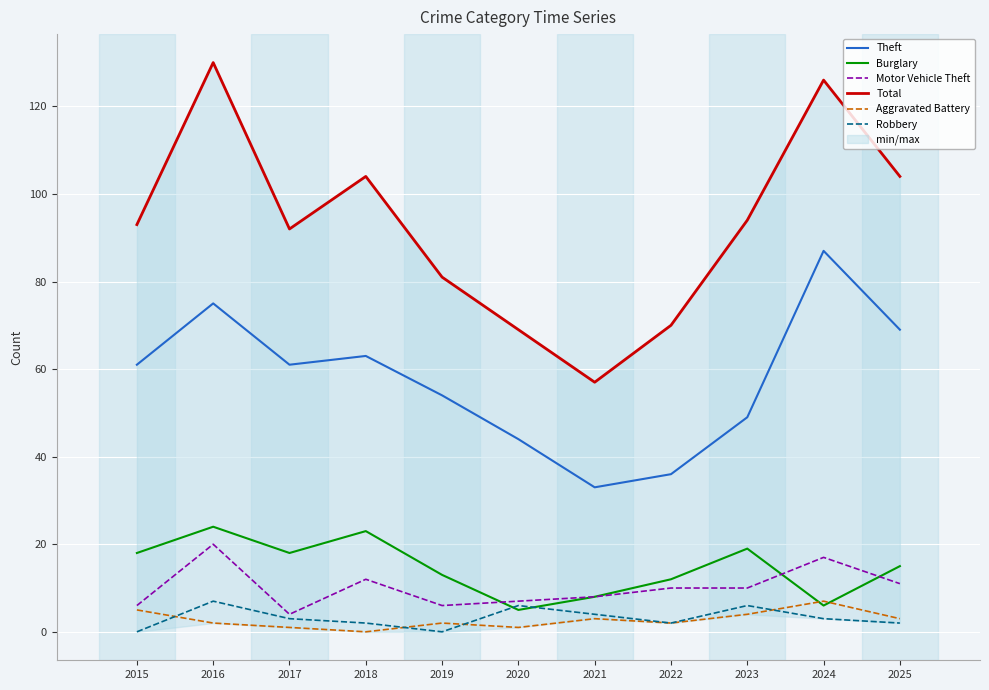

Where is Motor Vehicle Theft nearest to the value 12?

2018